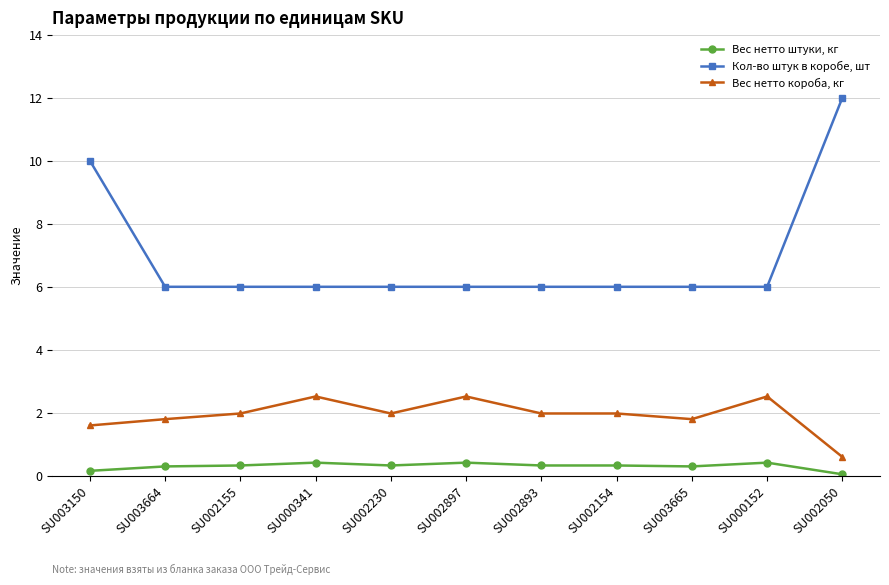

What is the maximum value shown in the chart?

12.0